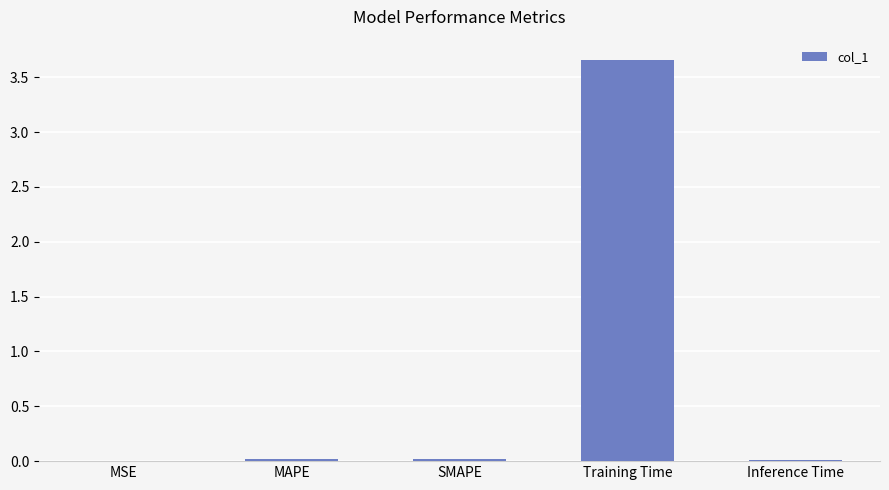

True or false: the data shows 0.0 at Inference Time.

True